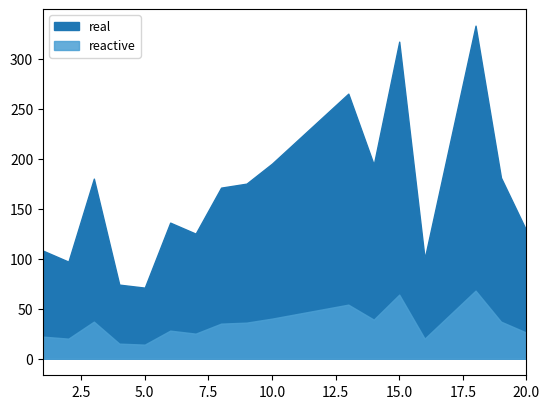

In reactive, how many points are higher than both neighbors (excluding endpoints)?

5